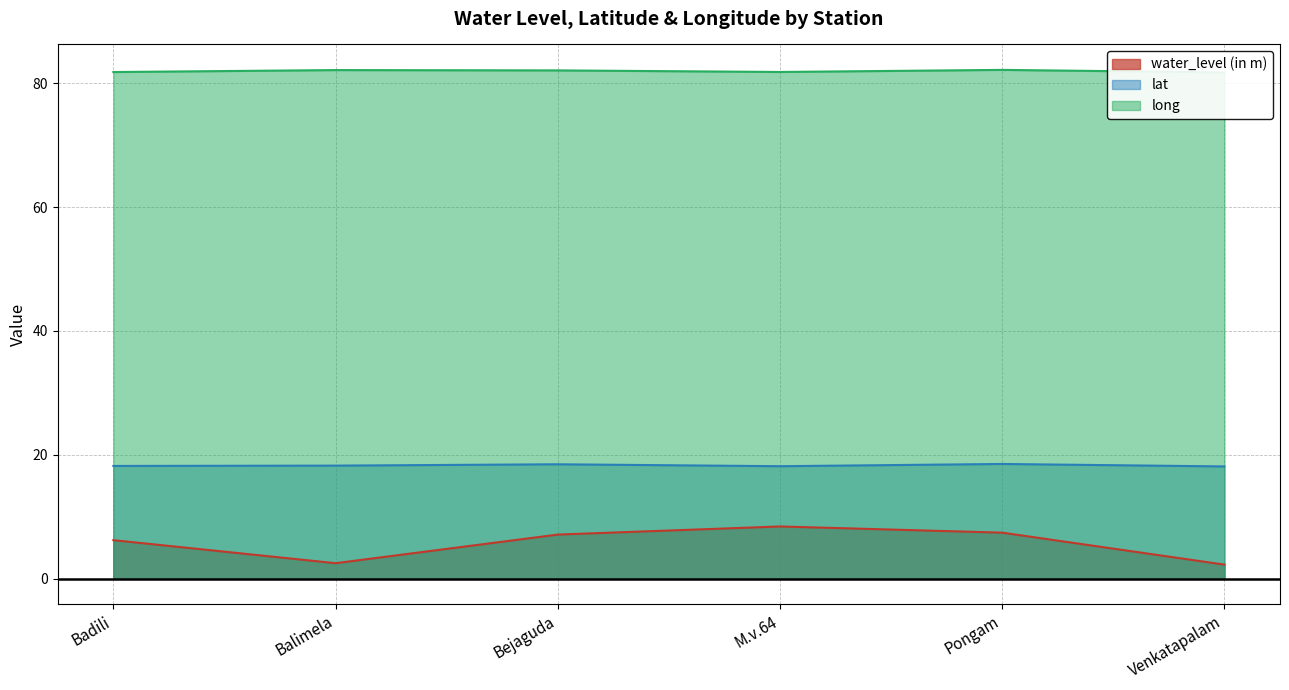

What is the approximate value of water_level (in m) at Venkatapalam?

2.3